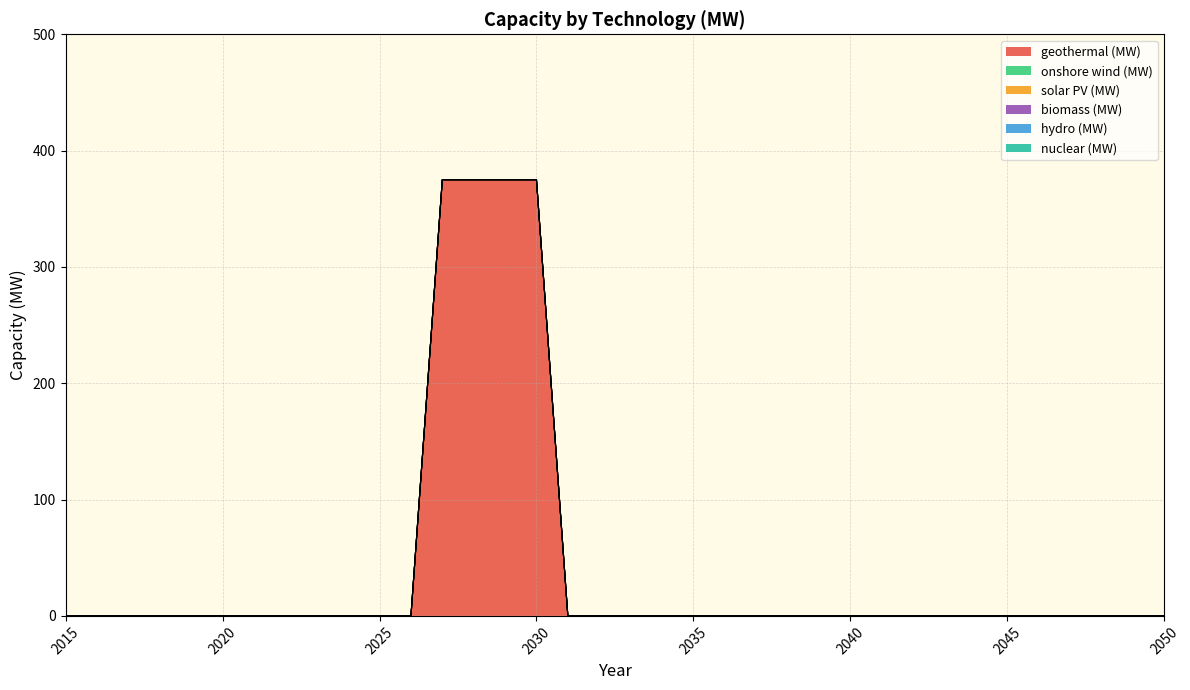

Which label corresponds to the smallest value in the chart?

2015